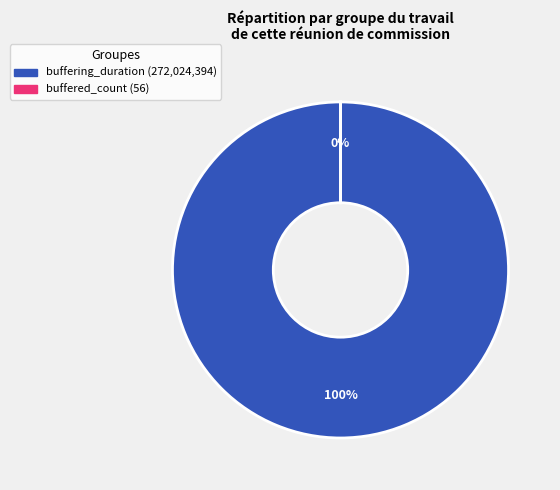

True or false: buffered_count accounts for 6% of the total.

False